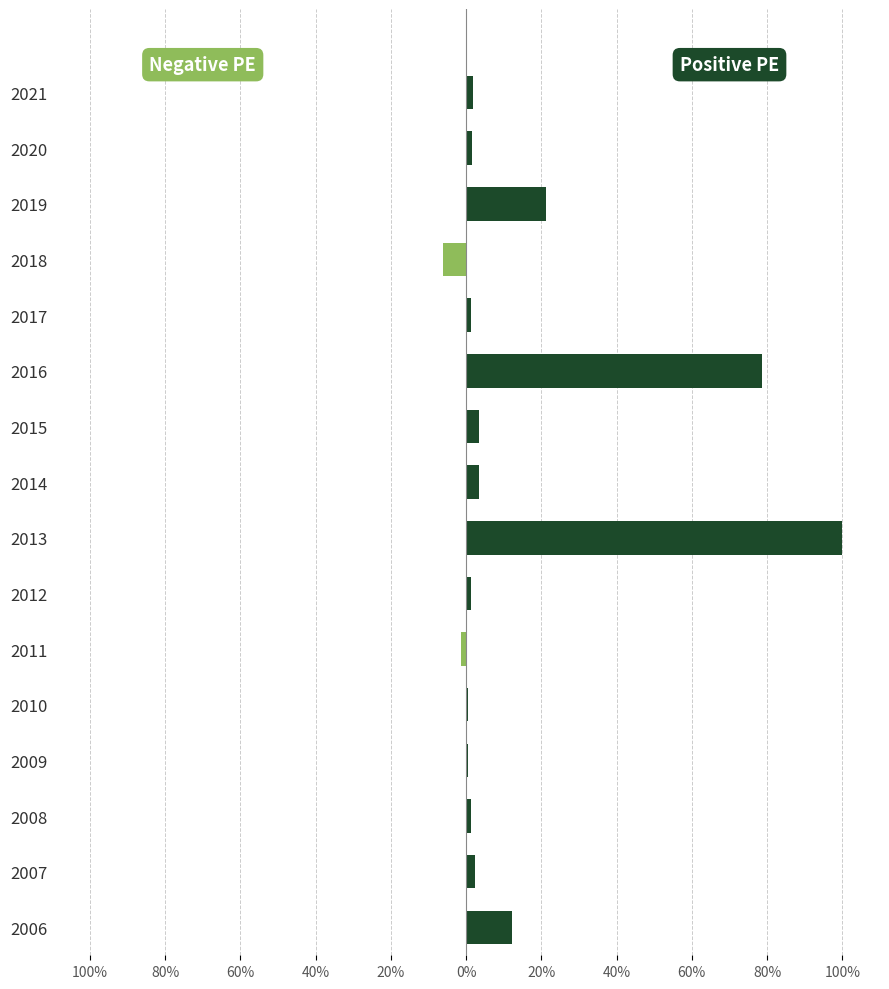

Which series has the largest total across all categories?

Positive PE